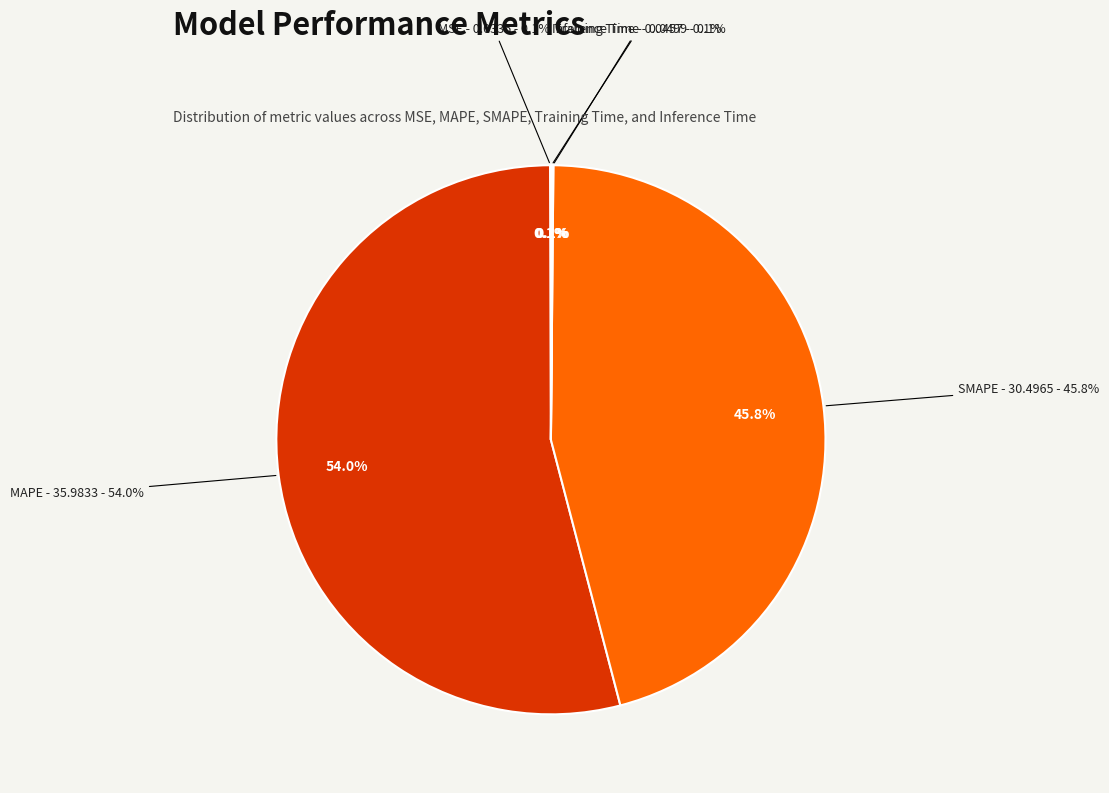

How many segments does this pie chart have?

5